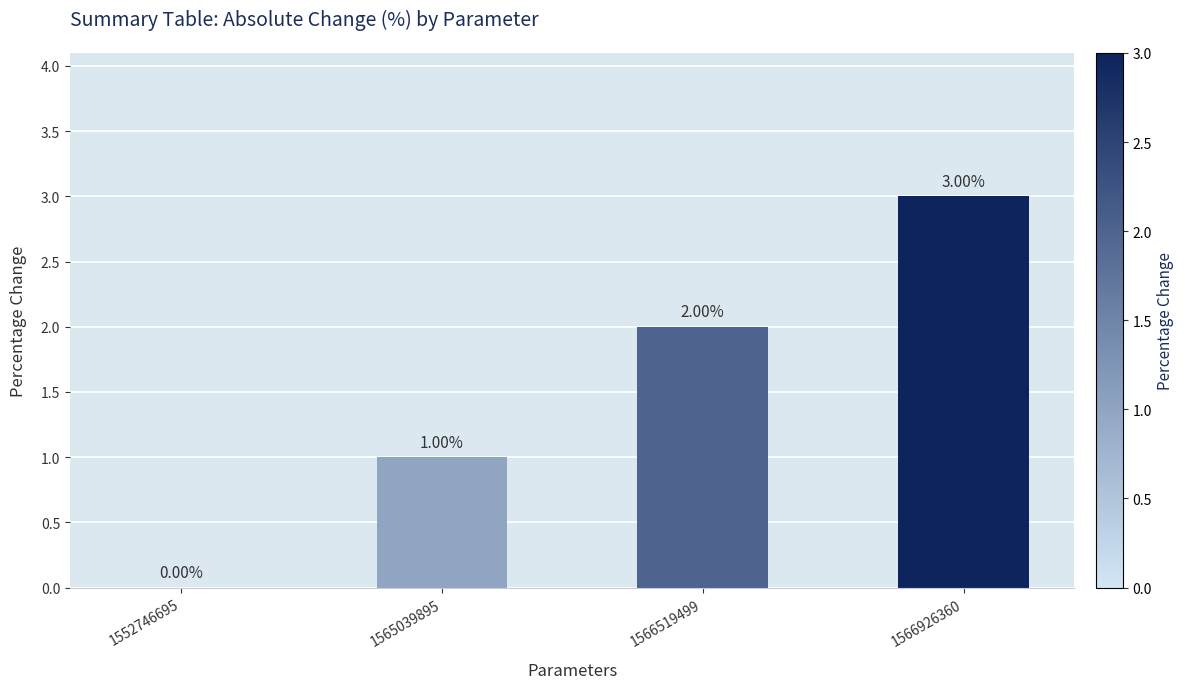

What is the sum of all values?

6